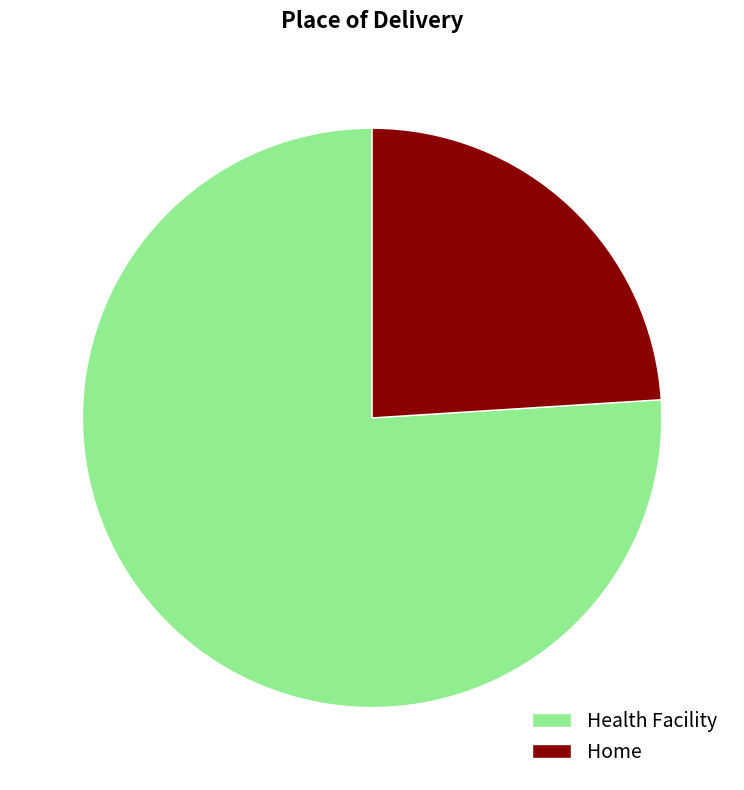

Count the number of slices in the pie.

2